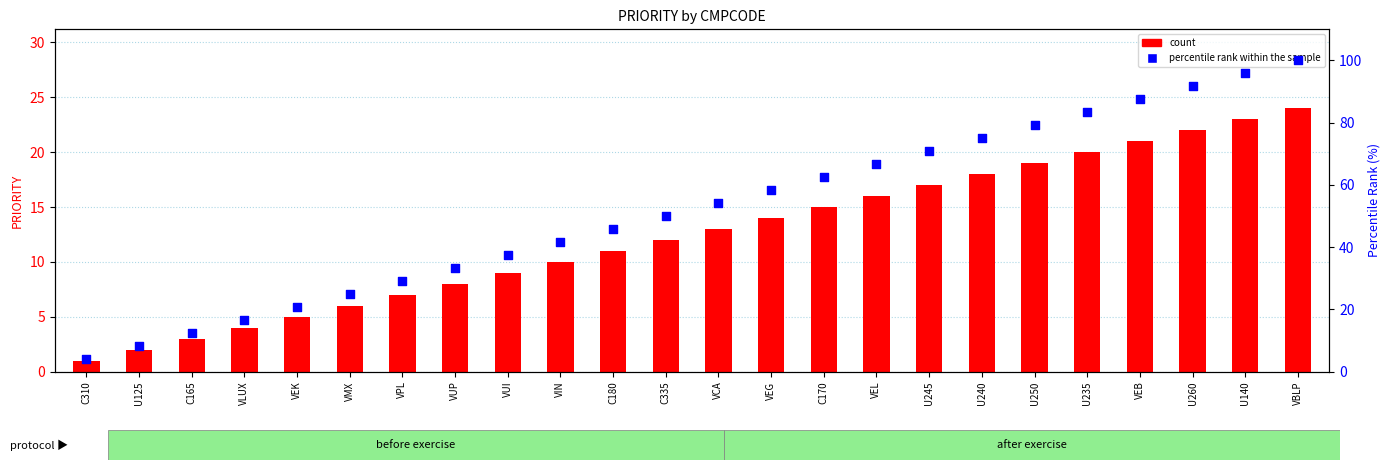

At which category is the sum across all series the highest?

VBLP